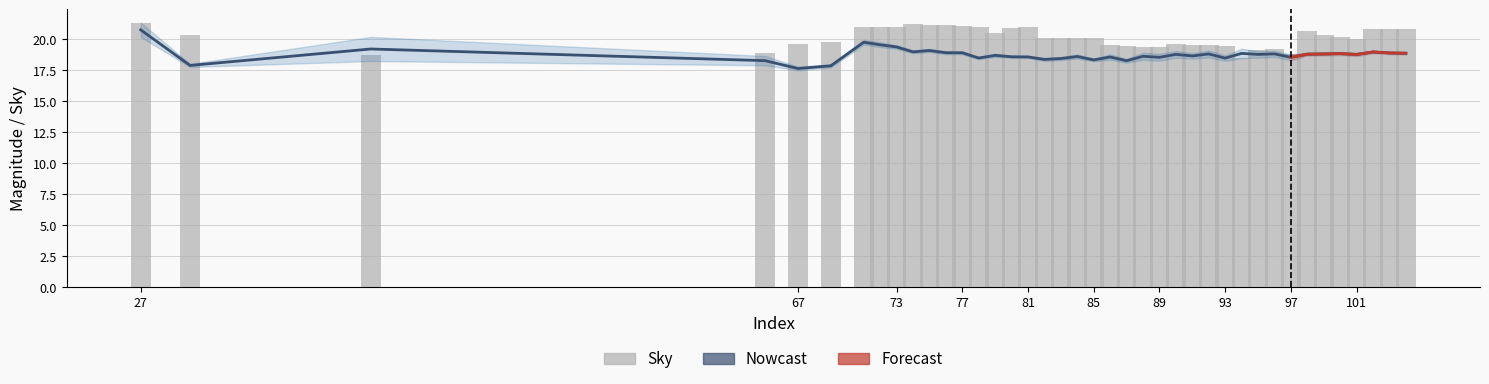

Which series has the largest total across all categories?

Sky